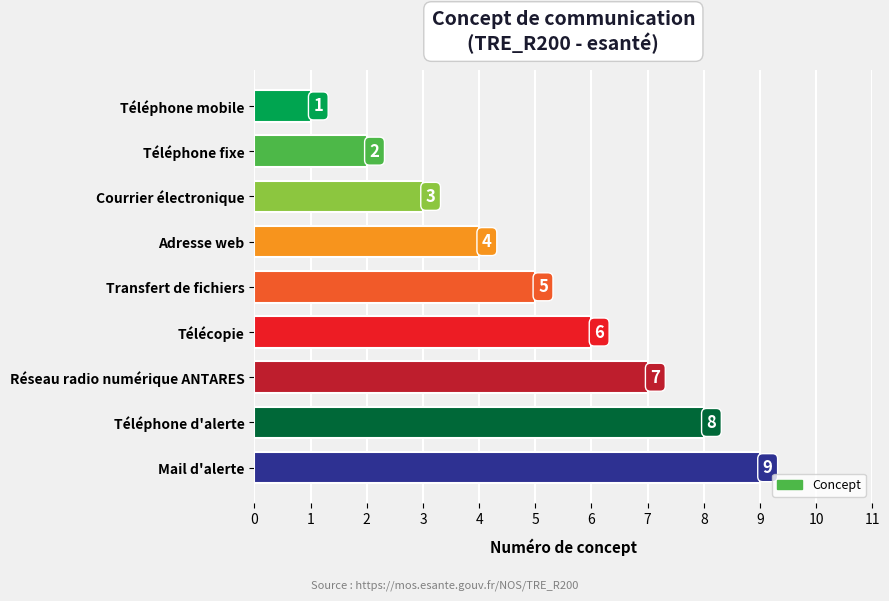

At which label is the value closest to 5?

Transfert de fichiers